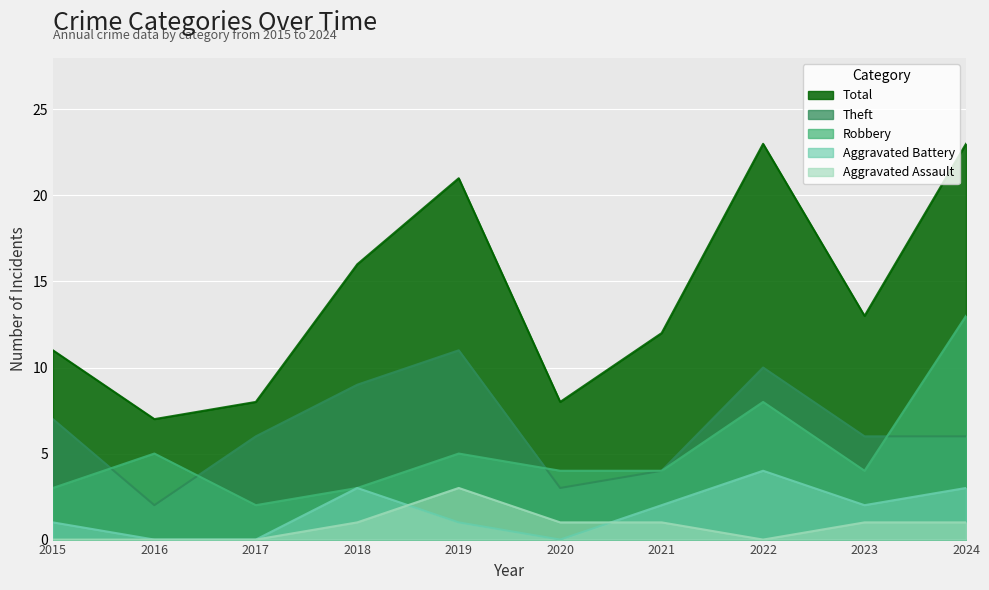

True or false: Total has more than 1 points higher than both neighbors.

True